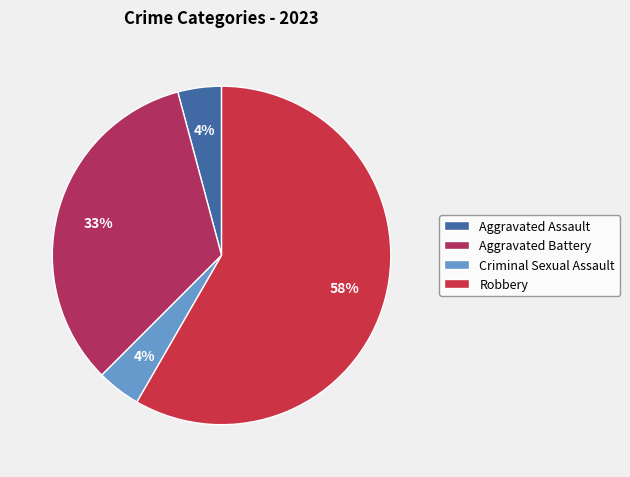

What is the total percentage of Aggravated Assault and Criminal Sexual Assault?

8.3%